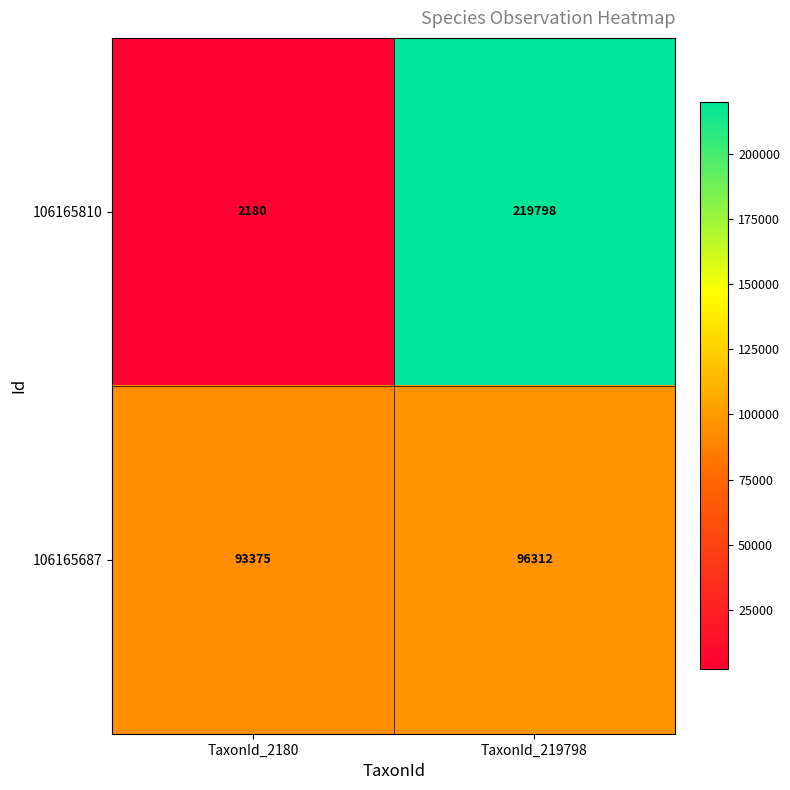

Reading right to left, transcribe all the data shown in this chart.

106165810: TaxonId_219798=219798	TaxonId_2180=2180
106165687: TaxonId_219798=96312	TaxonId_2180=93375